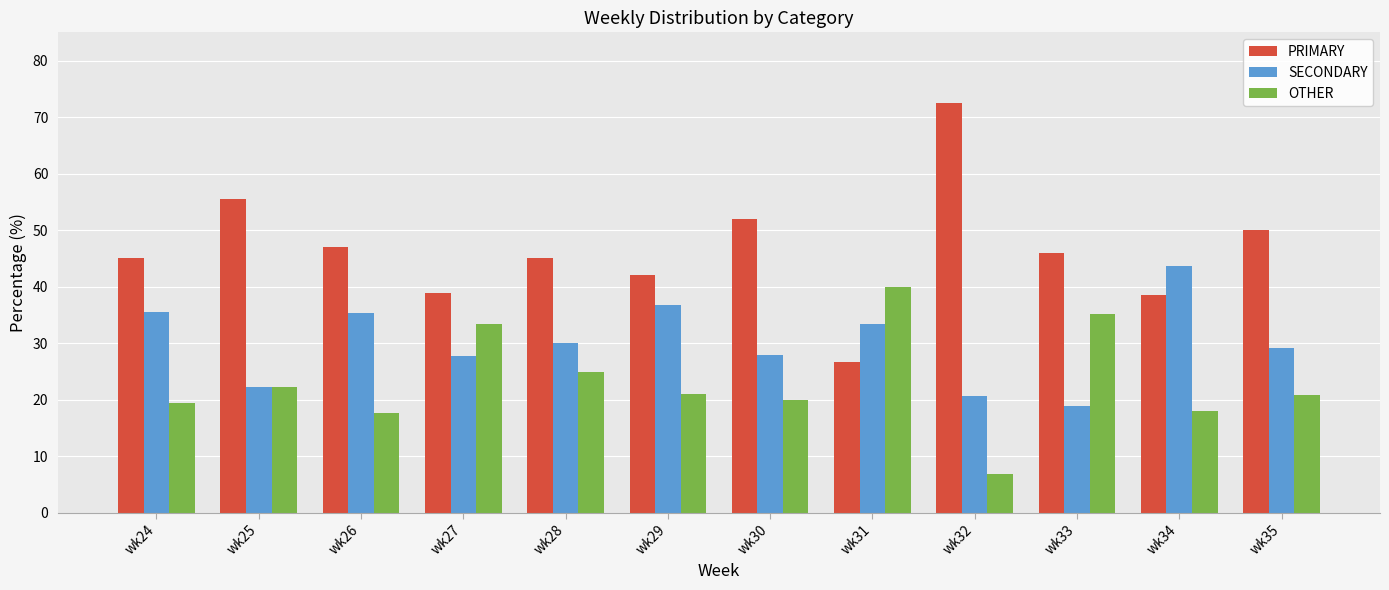

What is the total value across all series at wk24?

100.0